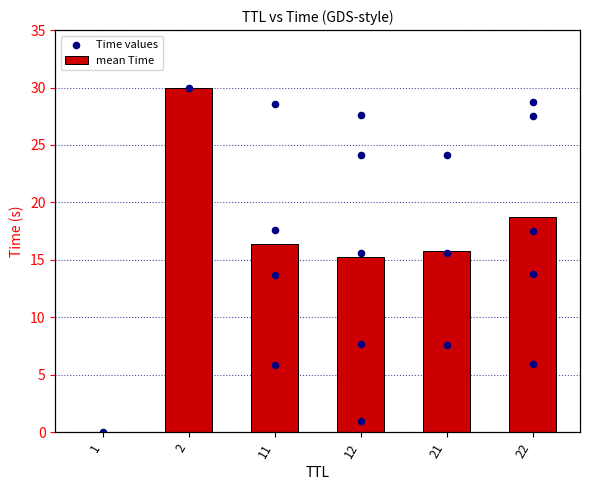

What is the change in value from 1 to 12?

+15.2